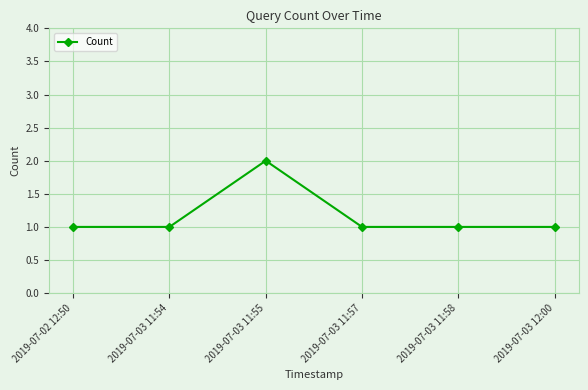

How many series are shown in this chart?

1